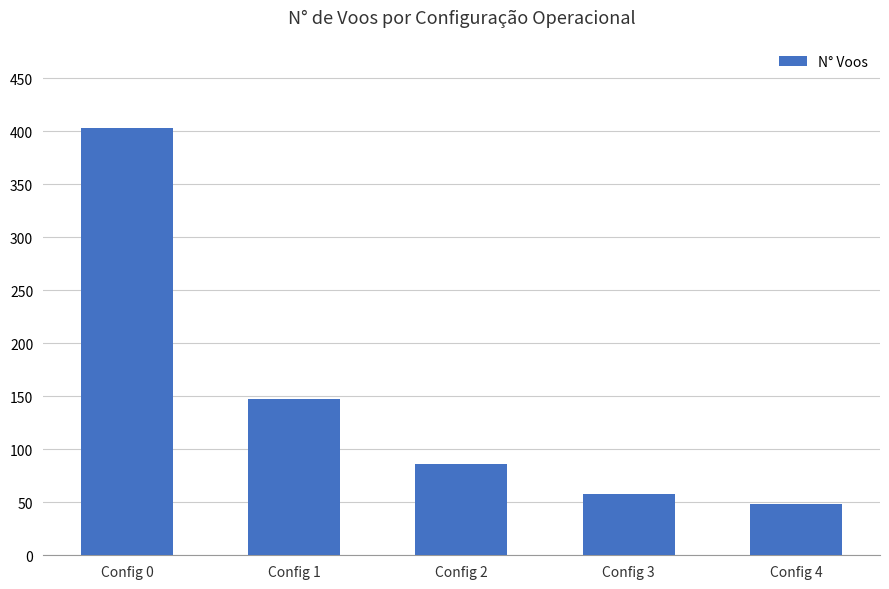

What is the difference between the values at Config 1 and Config 4?

99